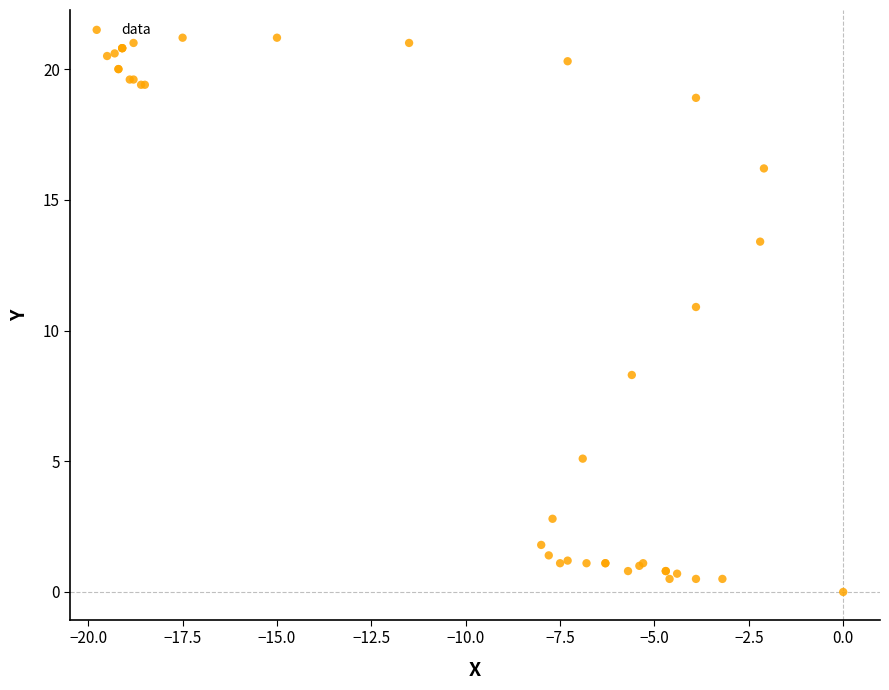

What Y value in the scatter plot is closest to 10?

10.9